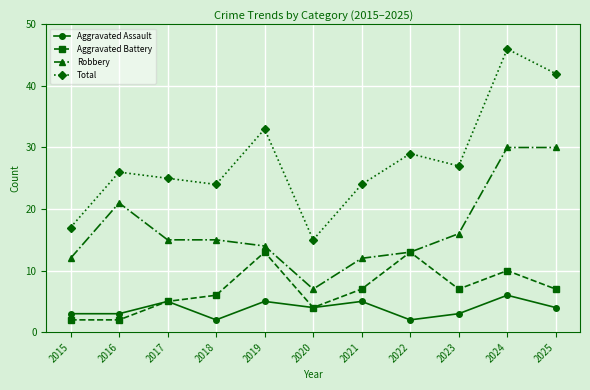

What is the value of the Total point at the 5th from the left?

33